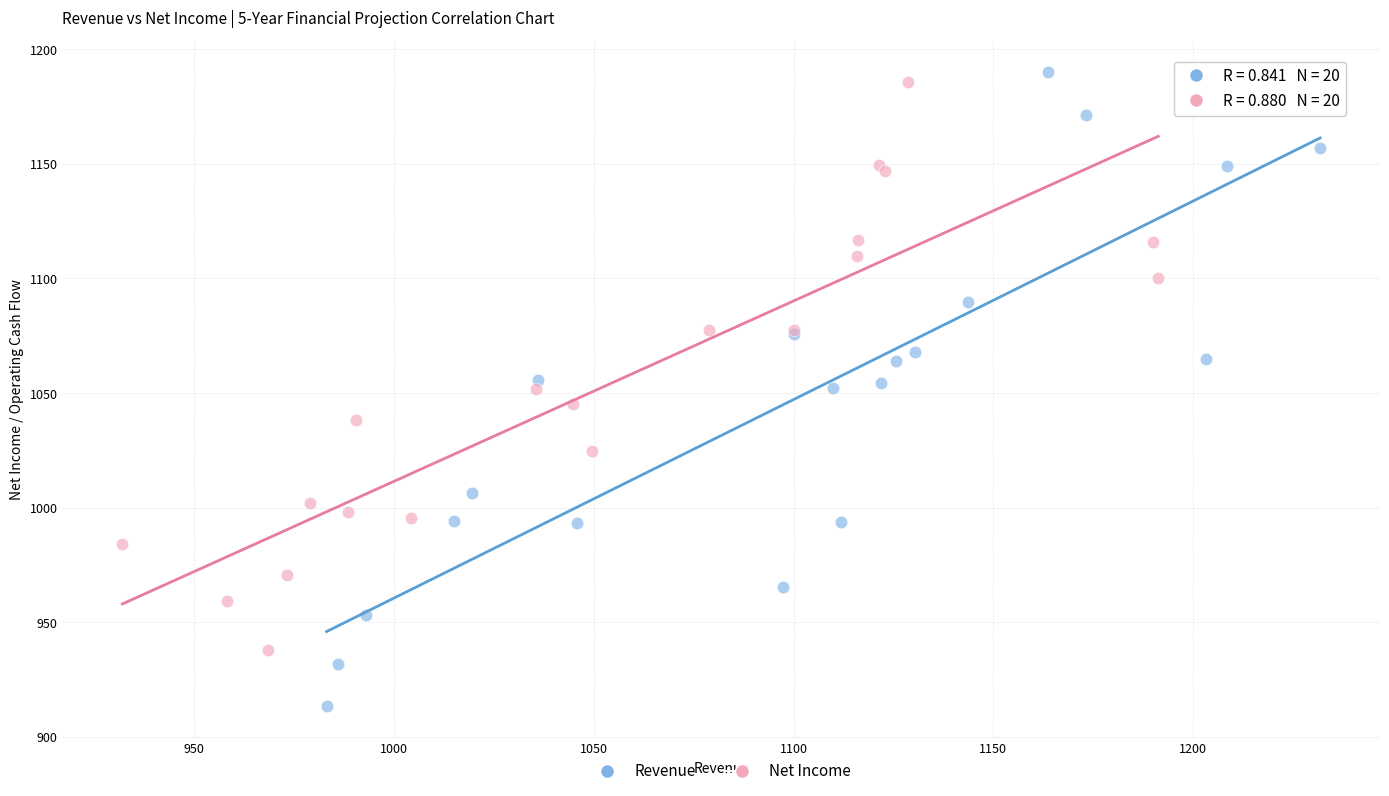

Which series reaches the minimum Y coordinate?

Revenue